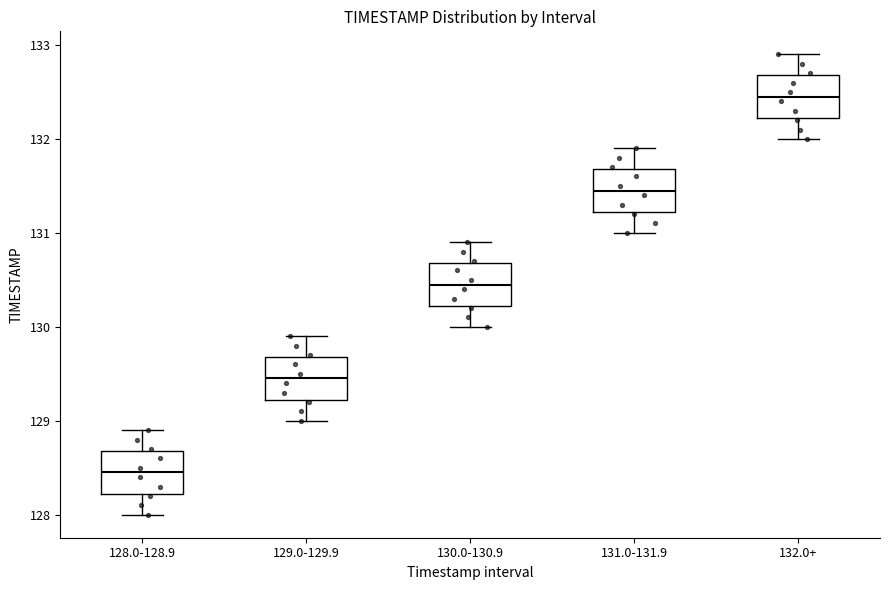

Reading left to right, read every box against the y-axis: the position of its median line, the range the box covers, and the ends of its whiskers. The values are not printed on the chart, so give them approximately, as read against the axis.

128.0-128.9: median 128.5, box 128.2 to 128.7, whiskers 128.0 to 128.9
129.0-129.9: median 129.5, box 129.2 to 129.7, whiskers 129.0 to 129.9
130.0-130.9: median 130.5, box 130.2 to 130.7, whiskers 130.0 to 130.9
131.0-131.9: median 131.5, box 131.2 to 131.7, whiskers 131.0 to 131.9
132.0+: median 132.5, box 132.2 to 132.7, whiskers 132.0 to 132.9